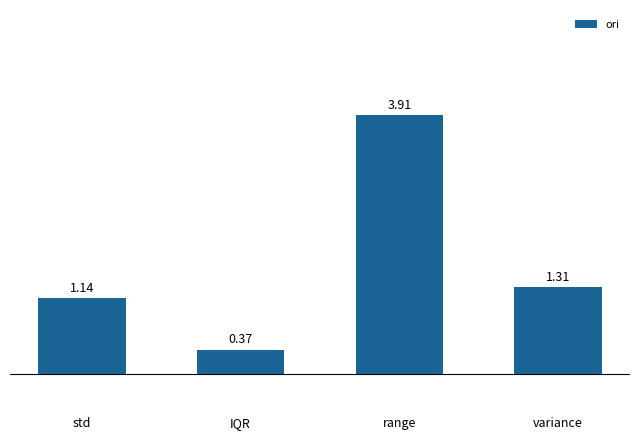

What is the label of the 1st bar from the left?

std